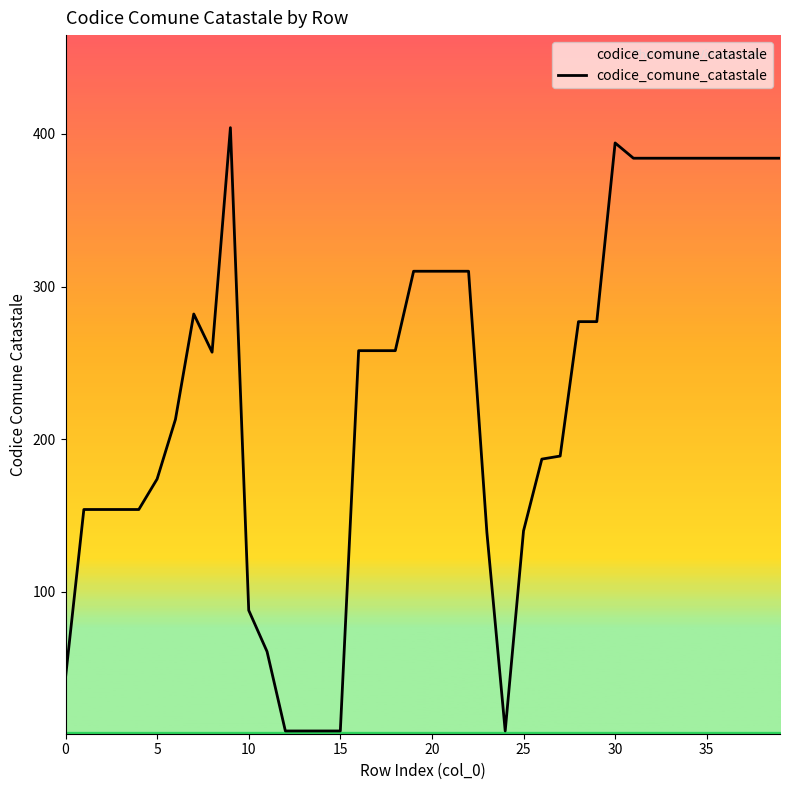

What is the maximum value shown in the chart?

404